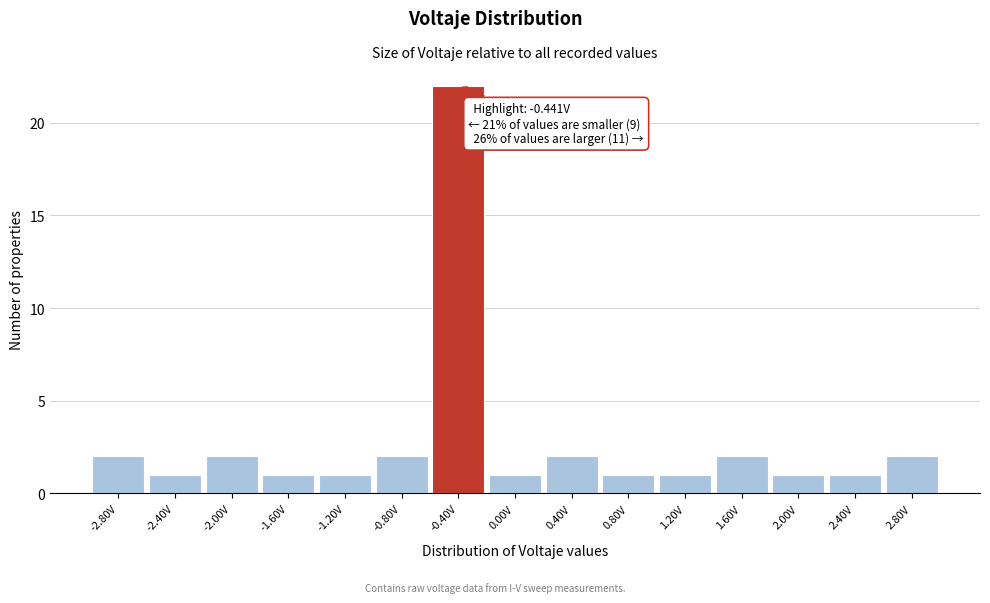

Which range on the x-axis has the tallest bar?

-0.6 to -0.2